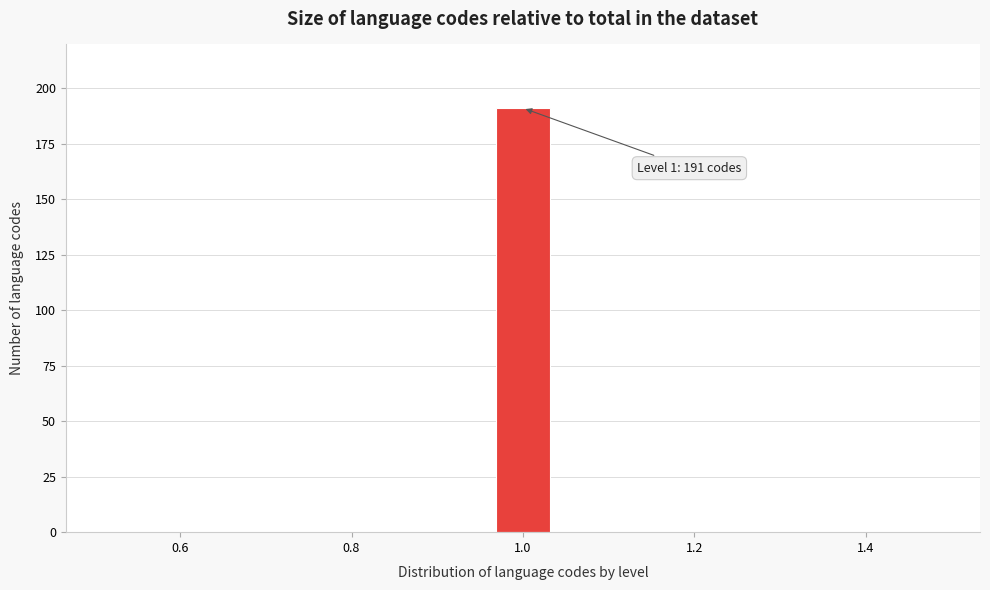

Read against the x-axis, roughly where is the centre of the tallest bar?

1.00